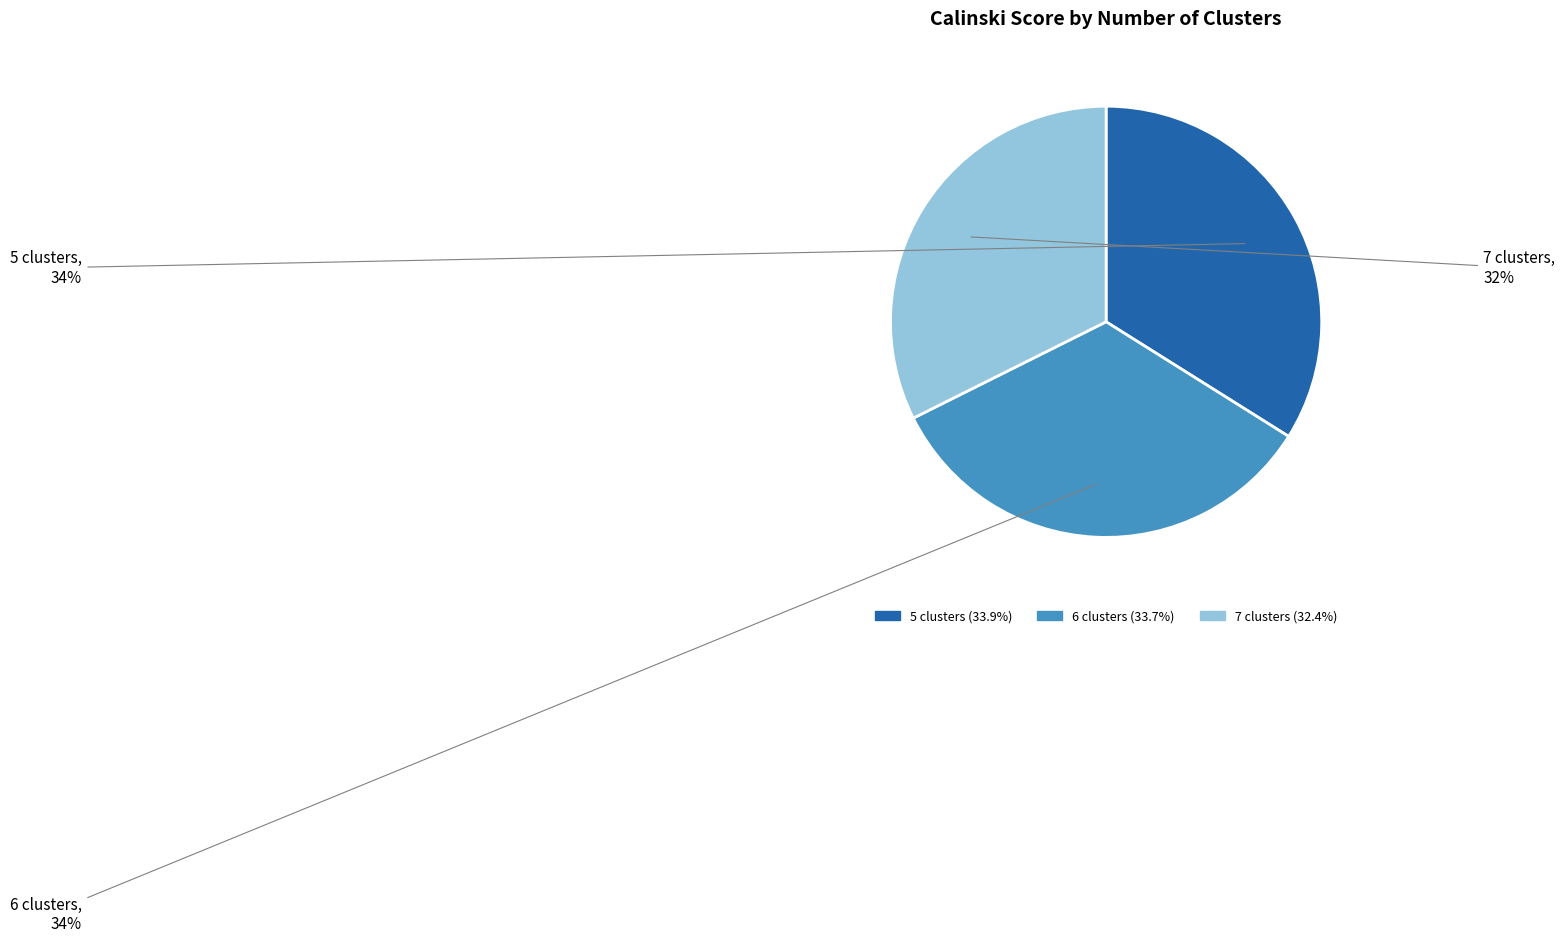

Is there any slice that represents more than half of the pie?

No